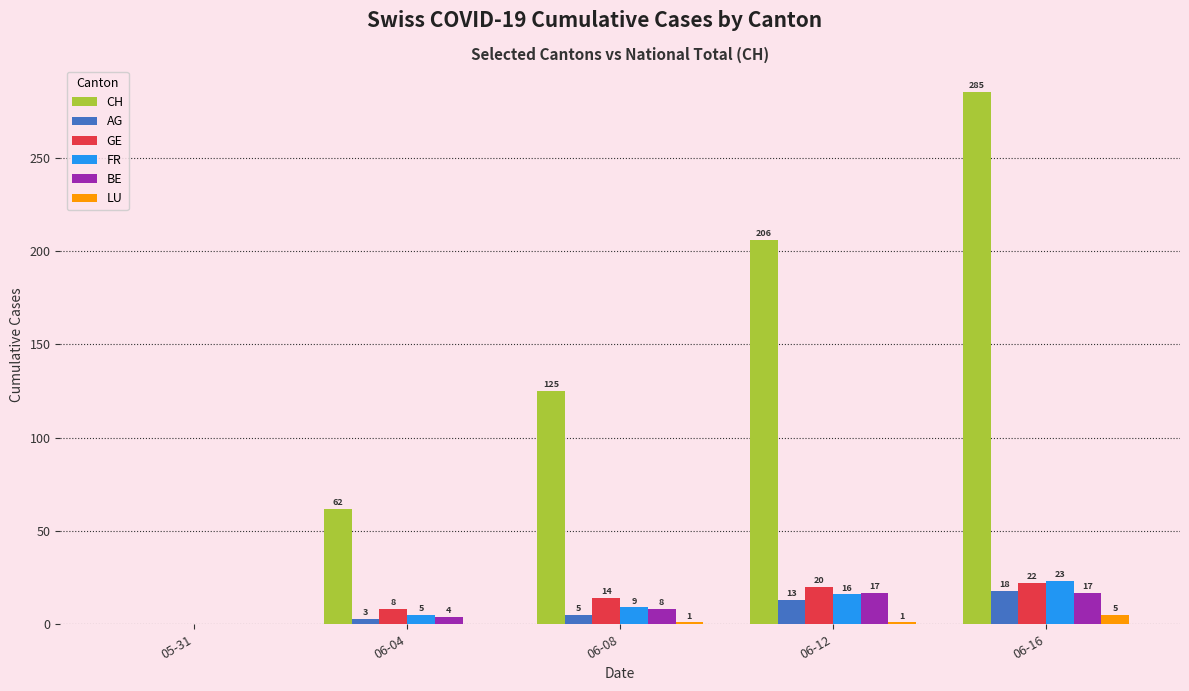

The BE series shows 9 at 05-31. True or false?

False